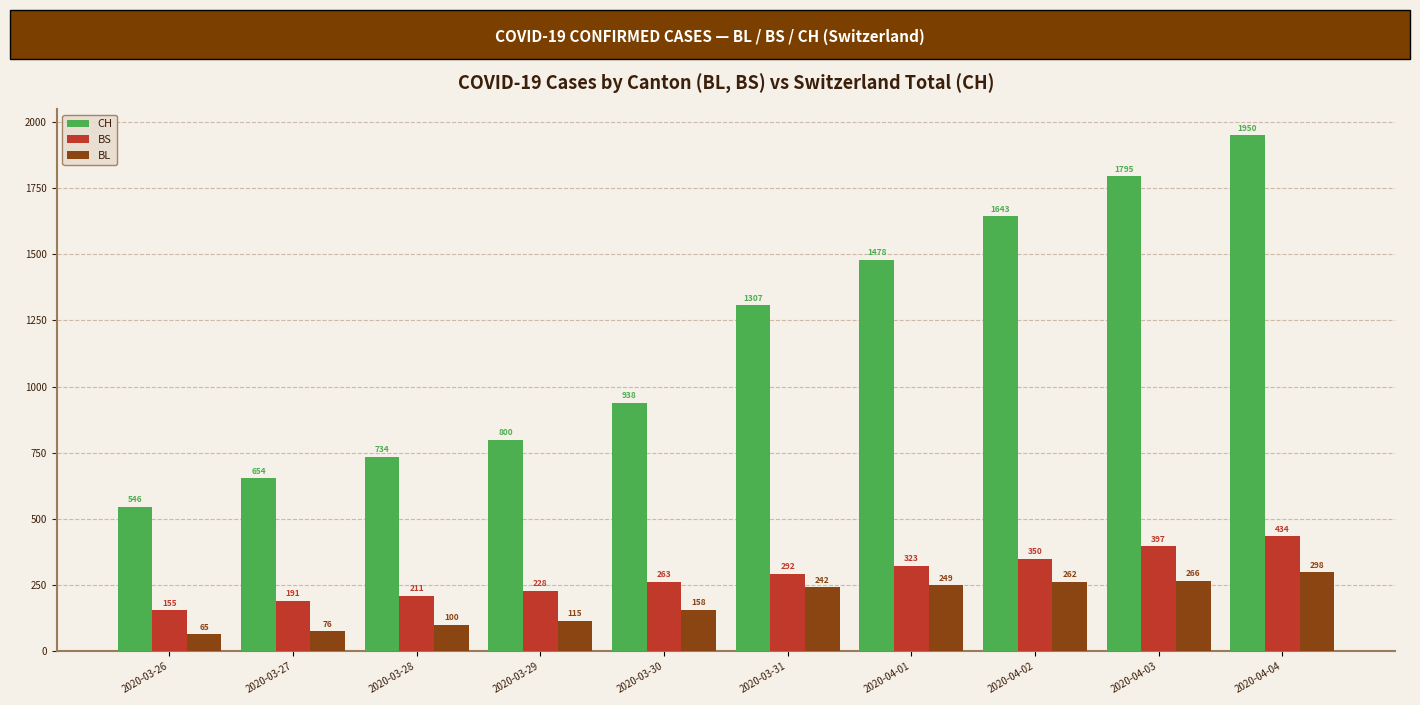

What value does the BL series have at 2020-03-30, to the nearest 50?

150